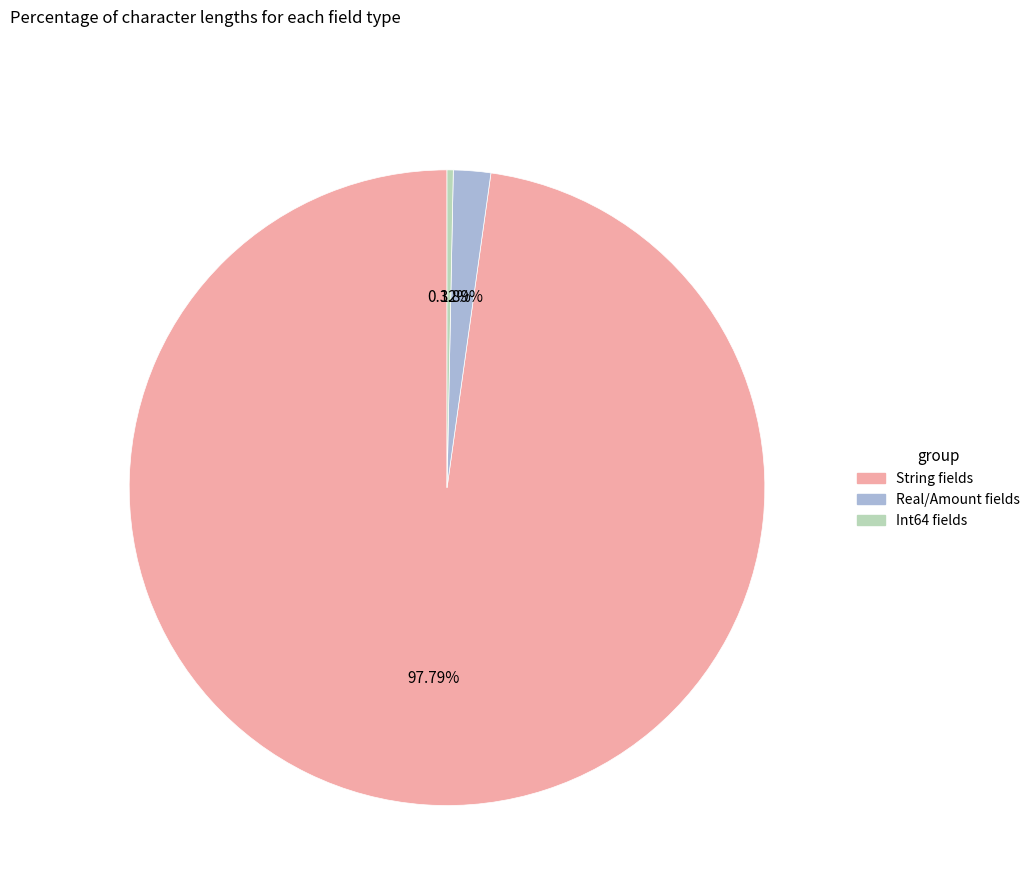

Which category accounts for the majority?

String fields